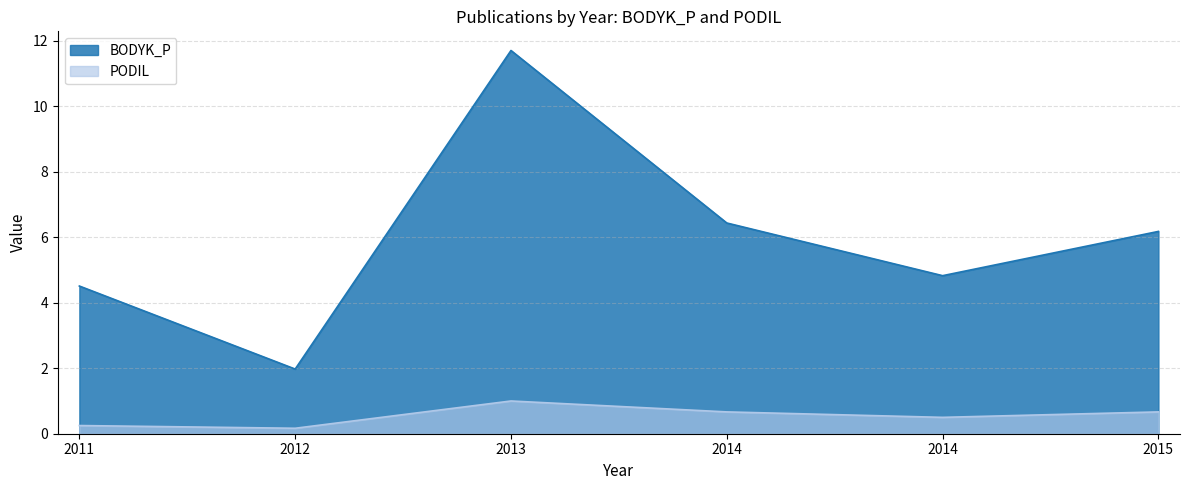

At how many categories does at least one series exceed 9?

1